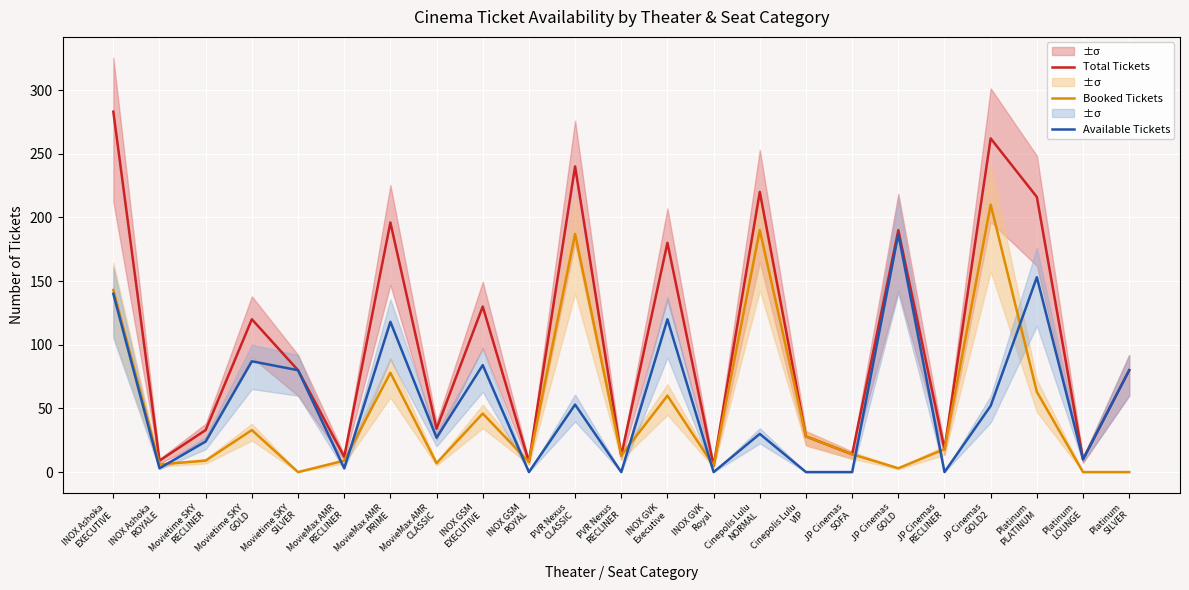

How many lines are shown in the chart?

3